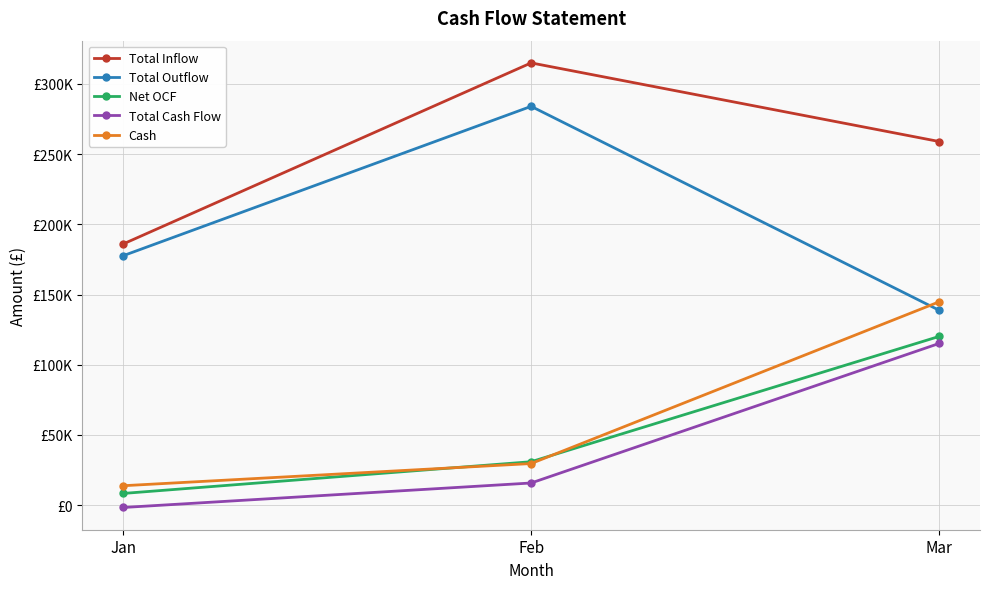

Reading left to right, transcribe all the data shown in this chart.

Total Inflow: 186000	315000	259000
Total Outflow: 177650	284050	138800
Net OCF: 8350	30950	120200
Total Cash Flow: -1650	15800	115200
Cash: 13850	29650	144850